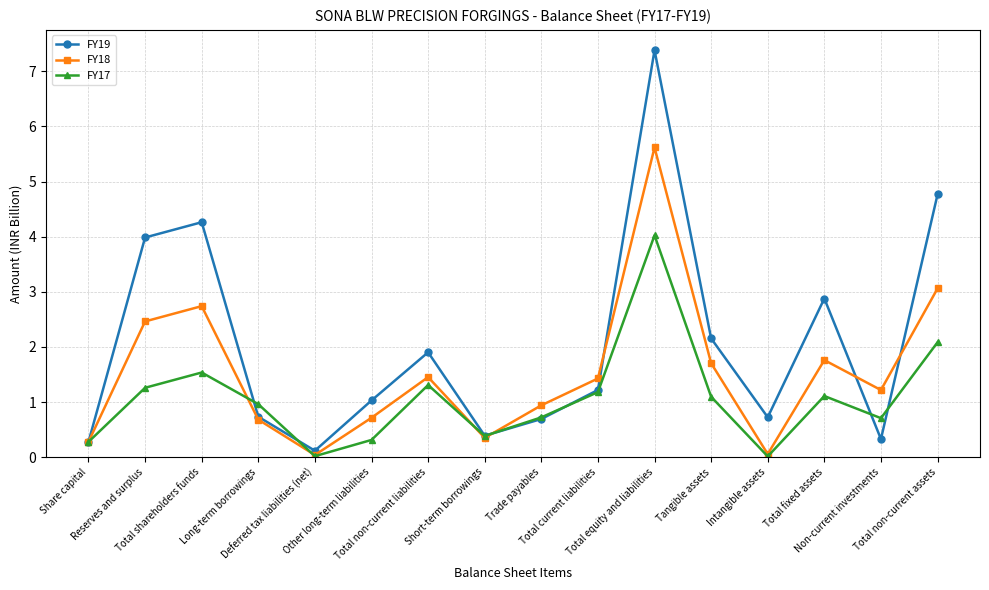

Rank the series by their maximum value, from lowest to highest.

FY17, FY18, FY19